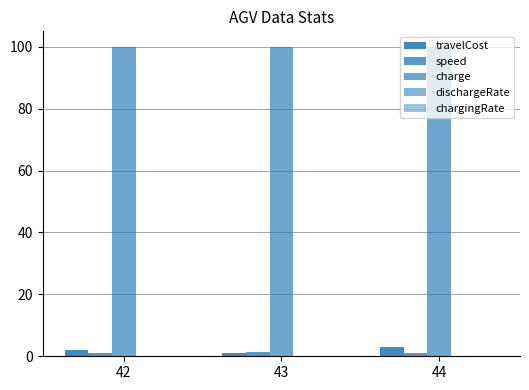

Reading right to left, list all the values displayed in this chart.

travelCost: 3.0	1.0	2.0
speed: 1.0	1.5	1.0
charge: 100.0	100.0	100.0
dischargeRate: 0.0	0.0	0.0
chargingRate: 0.0	0.0	0.0